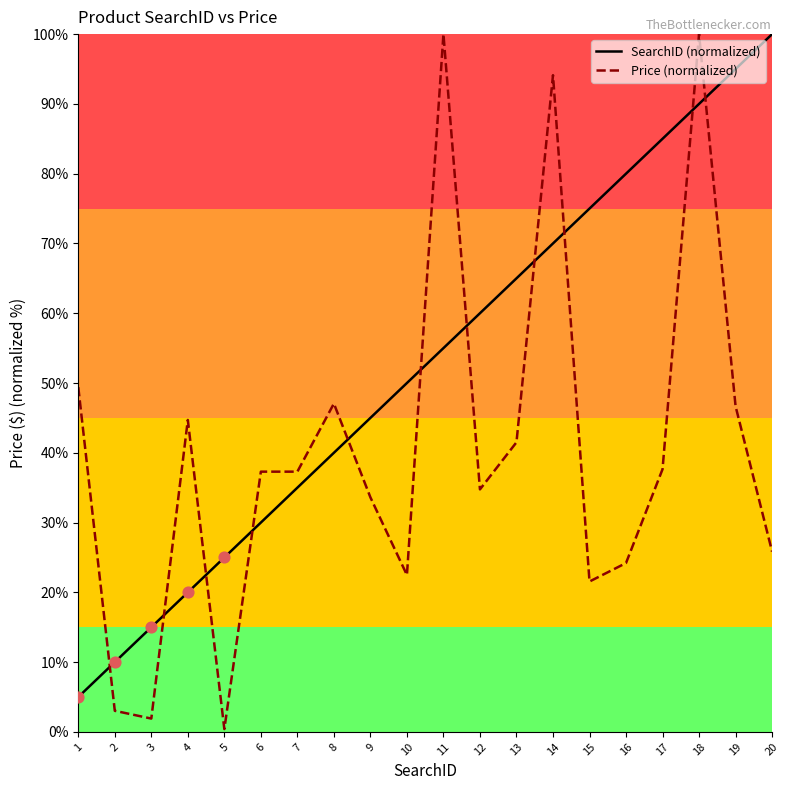

Which series has the largest total across all categories?

SearchID (normalized)